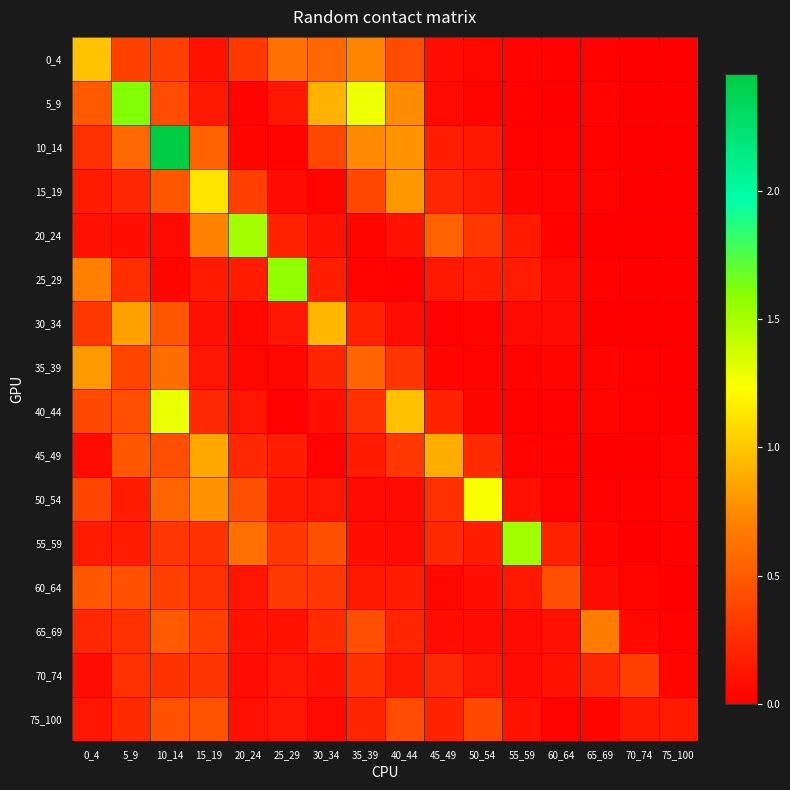

Reading right to left, transcribe all the data shown in this chart.

0_4: 75_100=0.0	70_74=0.0	65_69=0.0	60_64=0.0	55_59=0.0	50_54=0.1	45_49=0.1	40_44=0.4	35_39=0.7	30_34=0.6	25_29=0.6	20_24=0.3	15_19=0.1	10_14=0.4	5_9=0.4	0_4=1.0
5_9: 75_100=0.0	70_74=0.0	65_69=0.0	60_64=0.0	55_59=0.0	50_54=0.0	45_49=0.1	40_44=0.8	35_39=1.3	30_34=0.9	25_29=0.1	20_24=0.0	15_19=0.1	10_14=0.4	5_9=1.6	0_4=0.5
10_14: 75_100=0.0	70_74=0.0	65_69=0.0	60_64=0.0	55_59=0.0	50_54=0.1	45_49=0.2	40_44=0.8	35_39=0.7	30_34=0.4	25_29=0.0	20_24=0.0	15_19=0.5	10_14=2.5	5_9=0.6	0_4=0.3
15_19: 75_100=0.0	70_74=0.0	65_69=0.0	60_64=0.0	55_59=0.0	50_54=0.2	45_49=0.2	40_44=0.8	35_39=0.4	30_34=0.0	25_29=0.1	20_24=0.4	15_19=1.1	10_14=0.5	5_9=0.2	0_4=0.2
20_24: 75_100=0.0	70_74=0.0	65_69=0.0	60_64=0.0	55_59=0.1	50_54=0.3	45_49=0.5	40_44=0.1	35_39=0.0	30_34=0.1	25_29=0.2	20_24=1.5	15_19=0.7	10_14=0.1	5_9=0.1	0_4=0.1
25_29: 75_100=0.0	70_74=0.0	65_69=0.0	60_64=0.1	55_59=0.2	50_54=0.2	45_49=0.1	40_44=0.0	35_39=0.0	30_34=0.2	25_29=1.6	20_24=0.2	15_19=0.1	10_14=0.0	5_9=0.3	0_4=0.7
30_34: 75_100=0.0	70_74=0.0	65_69=0.0	60_64=0.1	55_59=0.1	50_54=0.0	45_49=0.0	40_44=0.1	35_39=0.2	30_34=0.9	25_29=0.1	20_24=0.1	15_19=0.1	10_14=0.5	5_9=0.8	0_4=0.3
35_39: 75_100=0.0	70_74=0.0	65_69=0.0	60_64=0.0	55_59=0.0	50_54=0.0	45_49=0.0	40_44=0.3	35_39=0.6	30_34=0.2	25_29=0.1	20_24=0.1	15_19=0.1	10_14=0.6	5_9=0.4	0_4=0.8
40_44: 75_100=0.0	70_74=0.0	65_69=0.0	60_64=0.0	55_59=0.0	50_54=0.0	45_49=0.2	40_44=1.0	35_39=0.3	30_34=0.1	25_29=0.0	20_24=0.1	15_19=0.2	10_14=1.3	5_9=0.4	0_4=0.4
45_49: 75_100=0.0	70_74=0.0	65_69=0.0	60_64=0.0	55_59=0.0	50_54=0.2	45_49=0.9	40_44=0.3	35_39=0.1	30_34=0.0	25_29=0.2	20_24=0.2	15_19=0.9	10_14=0.4	5_9=0.5	0_4=0.1
50_54: 75_100=0.0	70_74=0.0	65_69=0.0	60_64=0.0	55_59=0.1	50_54=1.2	45_49=0.3	40_44=0.1	35_39=0.1	30_34=0.1	25_29=0.1	20_24=0.4	15_19=0.8	10_14=0.6	5_9=0.2	0_4=0.4
55_59: 75_100=0.0	70_74=0.0	65_69=0.0	60_64=0.2	55_59=1.5	50_54=0.2	45_49=0.2	40_44=0.1	35_39=0.1	30_34=0.4	25_29=0.3	20_24=0.6	15_19=0.3	10_14=0.3	5_9=0.2	0_4=0.2
60_64: 75_100=0.0	70_74=0.0	65_69=0.1	60_64=0.4	55_59=0.1	50_54=0.1	45_49=0.1	40_44=0.2	35_39=0.1	30_34=0.3	25_29=0.3	20_24=0.1	15_19=0.3	10_14=0.3	5_9=0.4	0_4=0.5
65_69: 75_100=0.0	70_74=0.1	65_69=0.7	60_64=0.1	55_59=0.1	50_54=0.1	45_49=0.1	40_44=0.2	35_39=0.4	30_34=0.2	25_29=0.1	20_24=0.1	15_19=0.4	10_14=0.5	5_9=0.3	0_4=0.2
70_74: 75_100=0.0	70_74=0.3	65_69=0.2	60_64=0.1	55_59=0.1	50_54=0.1	45_49=0.2	40_44=0.1	35_39=0.3	30_34=0.1	25_29=0.1	20_24=0.1	15_19=0.3	10_14=0.3	5_9=0.3	0_4=0.1
75_100: 75_100=0.2	70_74=0.1	65_69=0.0	60_64=0.0	55_59=0.1	50_54=0.4	45_49=0.2	40_44=0.4	35_39=0.2	30_34=0.1	25_29=0.1	20_24=0.1	15_19=0.5	10_14=0.4	5_9=0.2	0_4=0.1